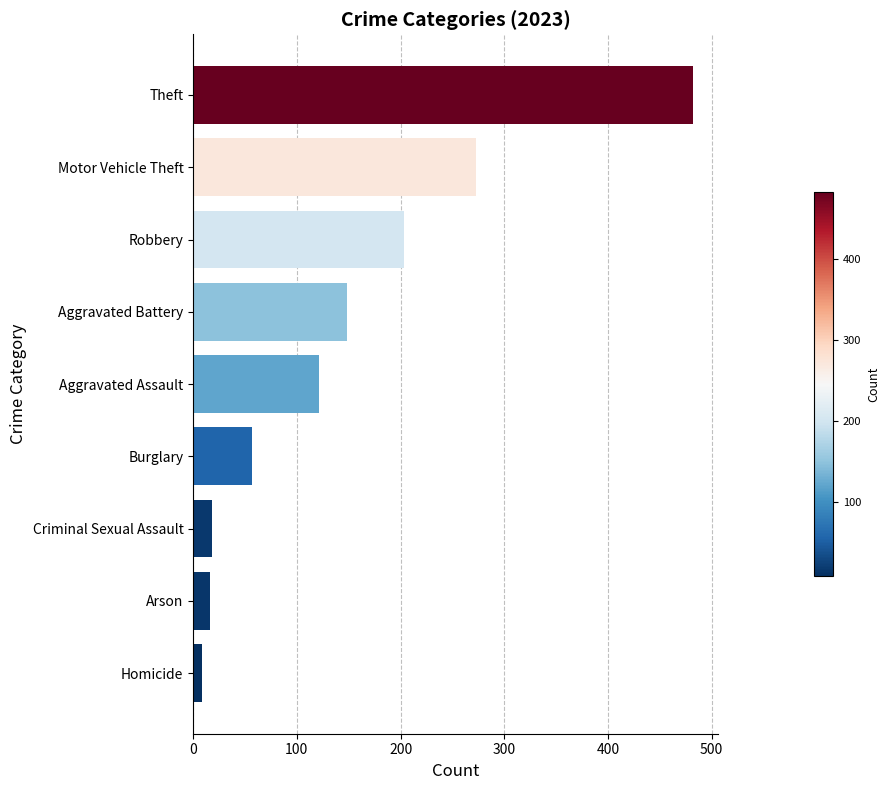

Does the chart contain any negative values?

No